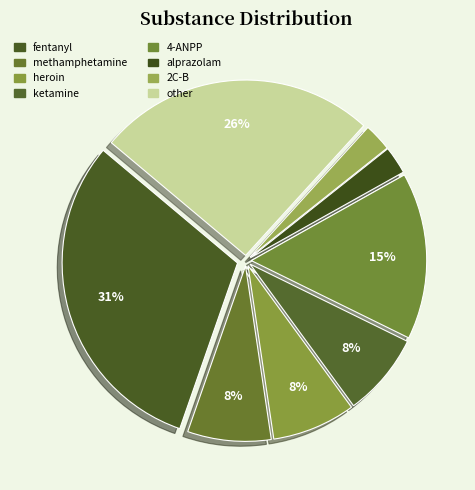

Does fentanyl represent more than half of the total?

No